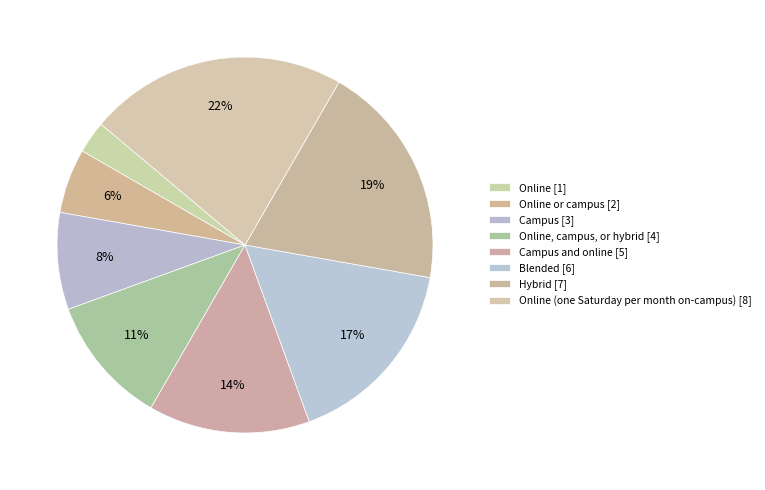

How many segments does this pie chart have?

8